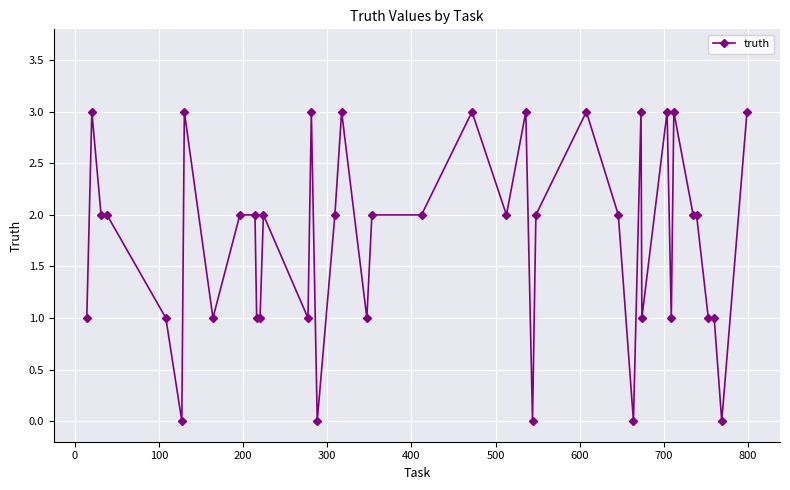

What is the difference between the second highest and second lowest values?

3